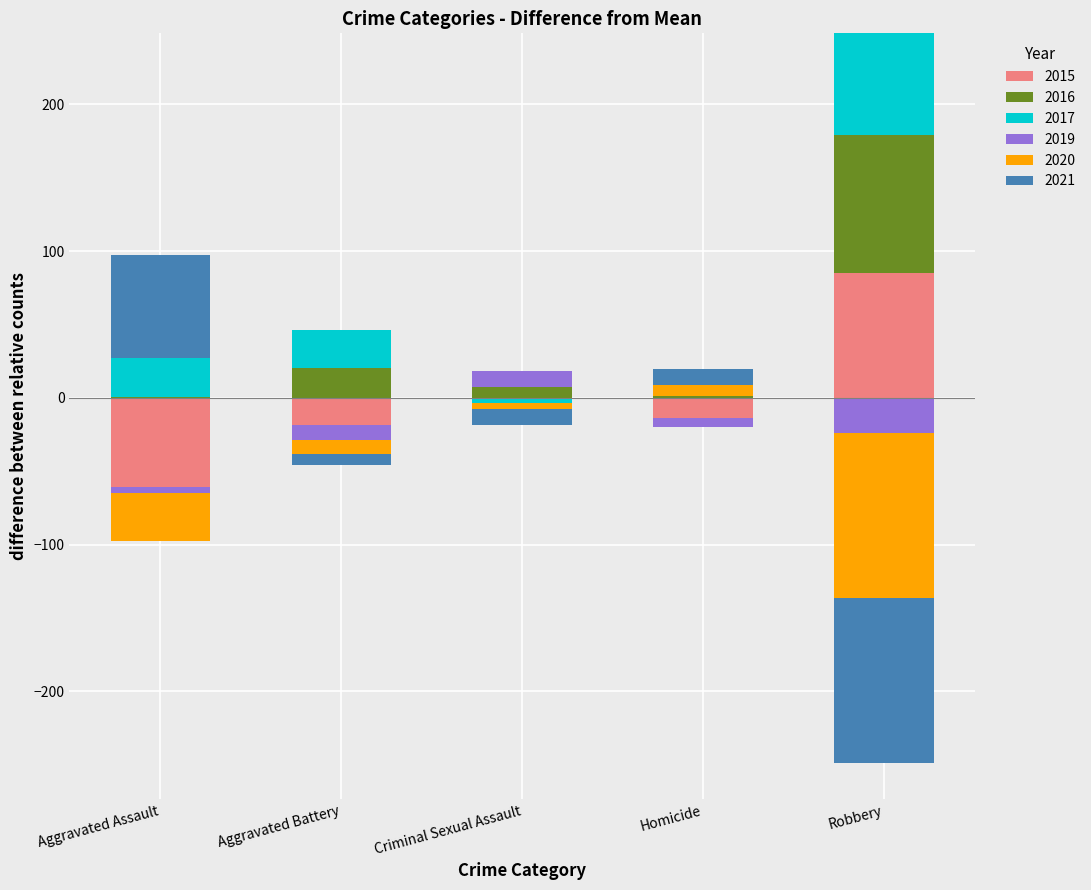

How many bars are there in total?

30